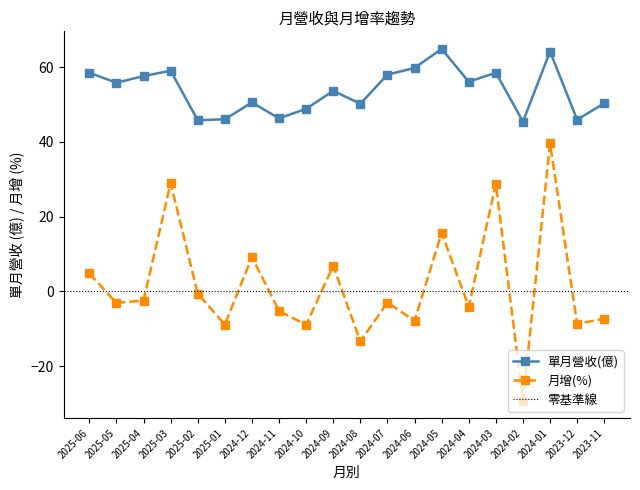

The value of 月增(%) at 2025-06 is 4.8. True or false?

True